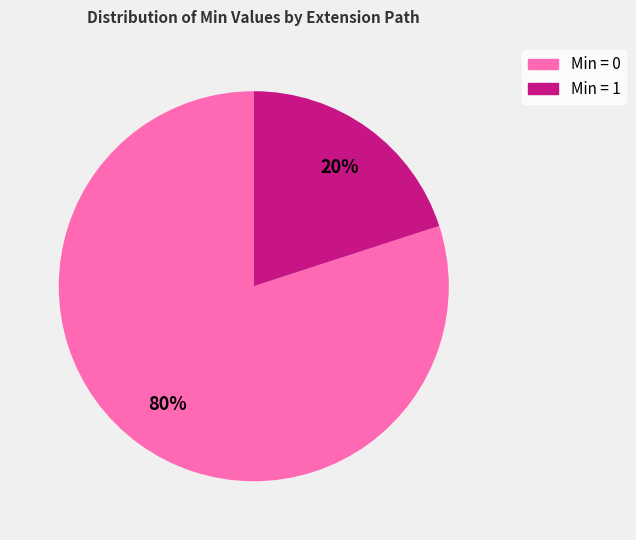

Does any single category account for the majority?

Yes